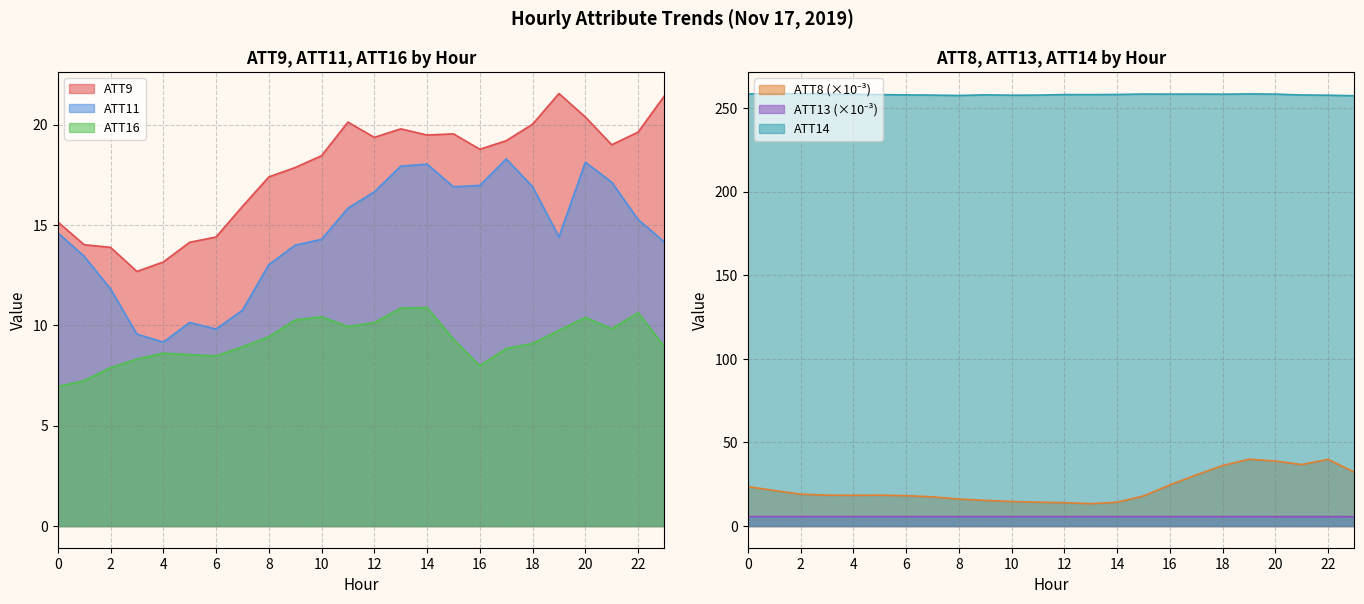

Is the value of ATT9 at 7 greater than the value of ATT16 at 17?

Yes